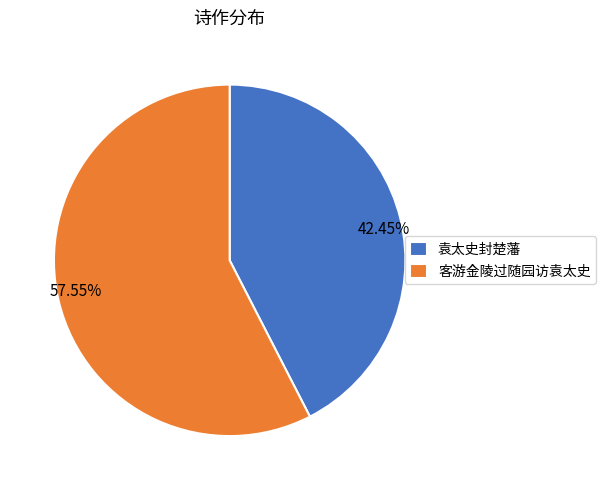

Does 袁太史封楚藩 represent more than half of the total?

No